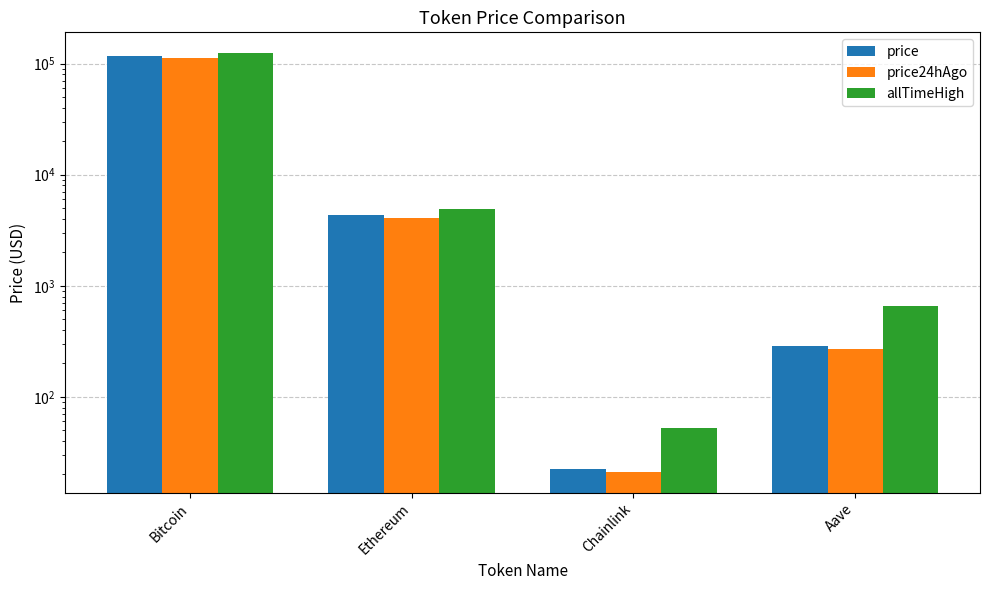

The value of price at Ethereum is 1556.9. True or false?

False